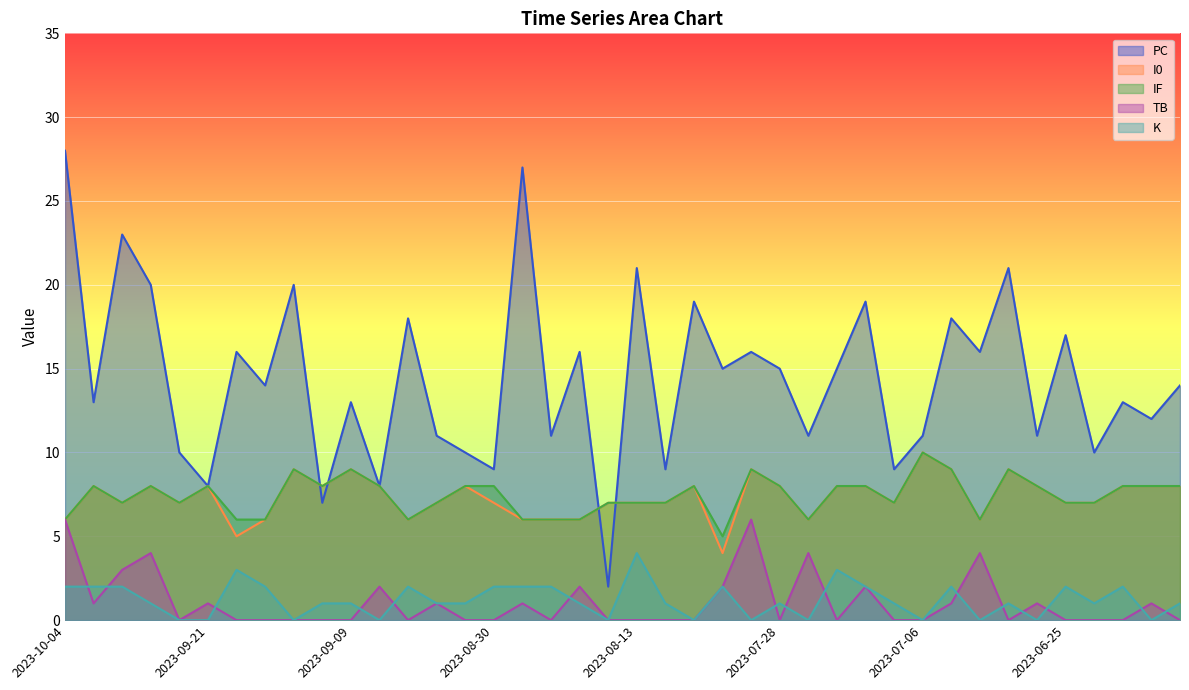

What is the average value of the IF series?

7